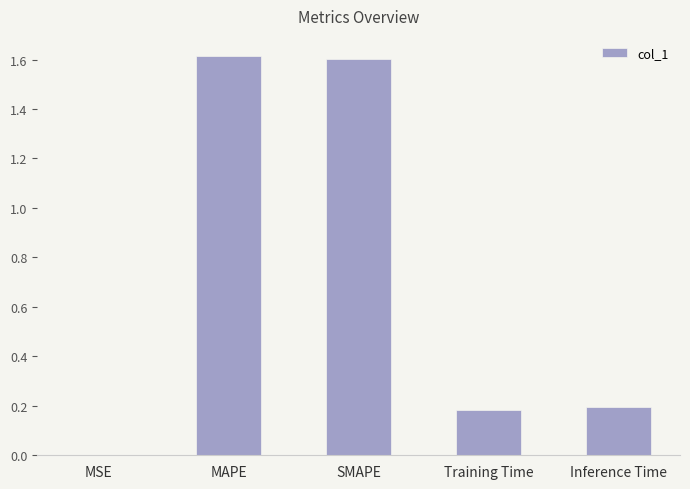

What is the sum of all values?

3.6